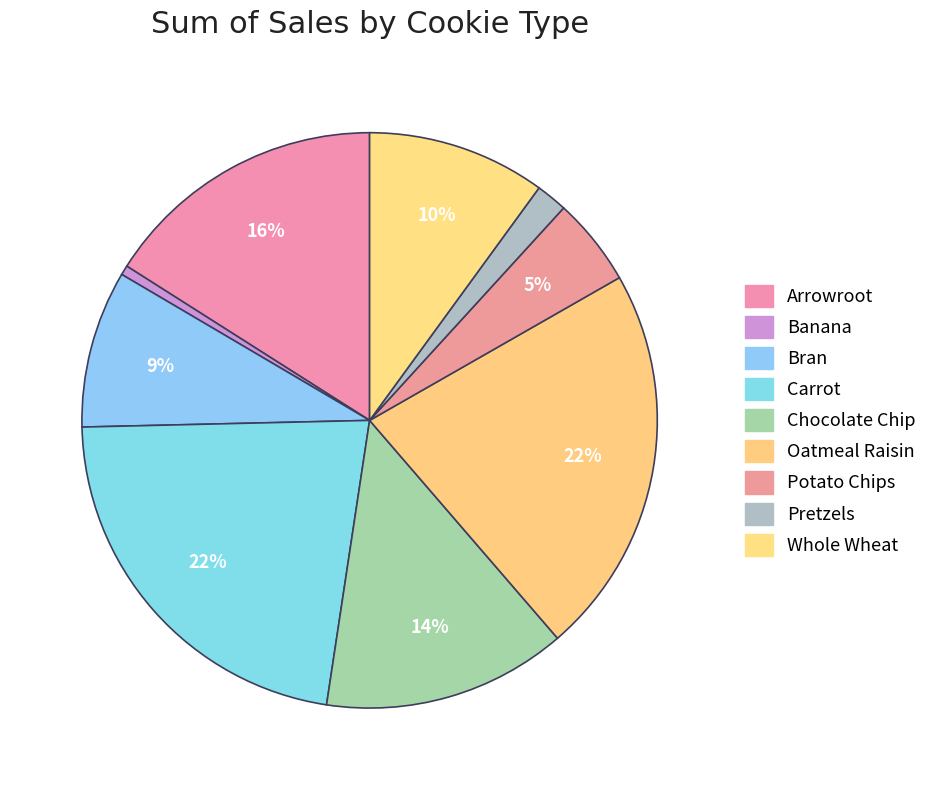

What percentage is the Arrowroot slice, to the nearest percent?

16%